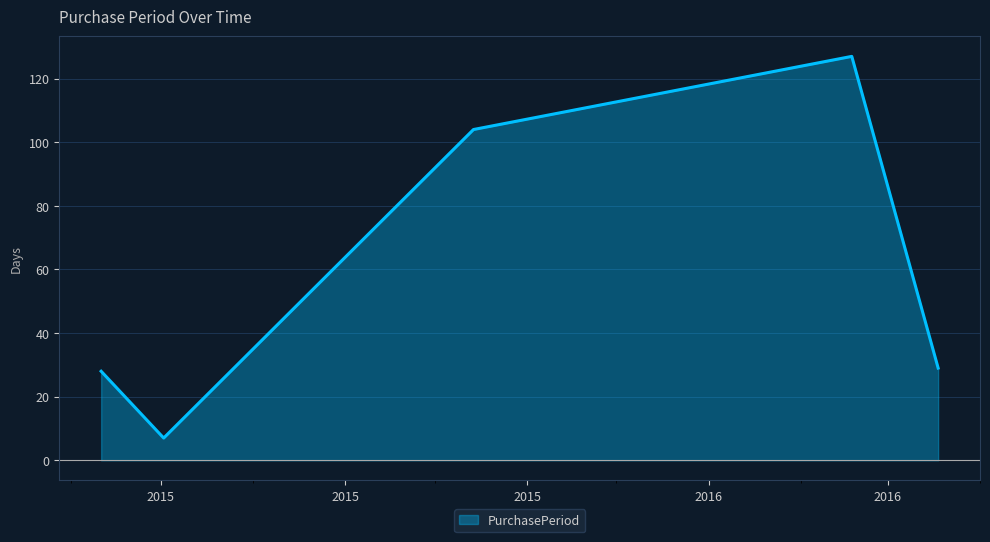

How many interior local valleys (lower than both neighbors) does the data have?

1